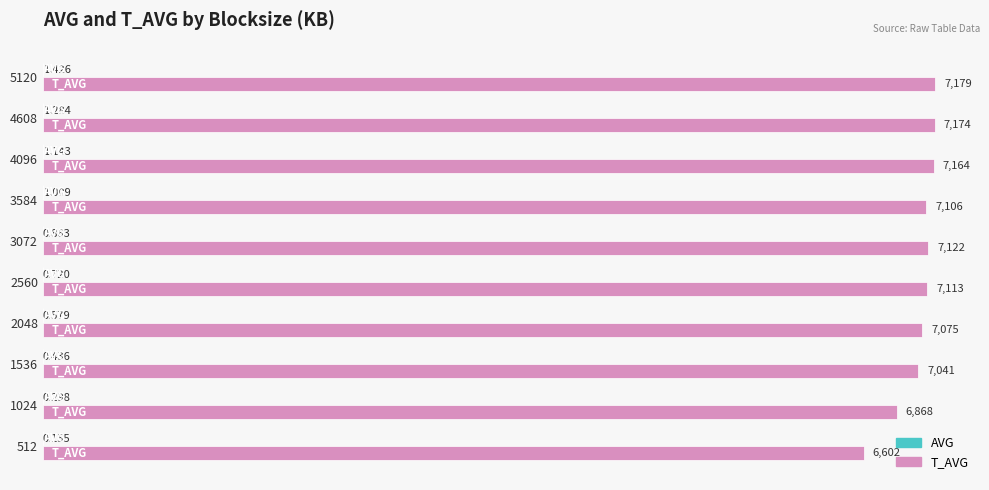

At how many categories does at least one series exceed 3554?

10